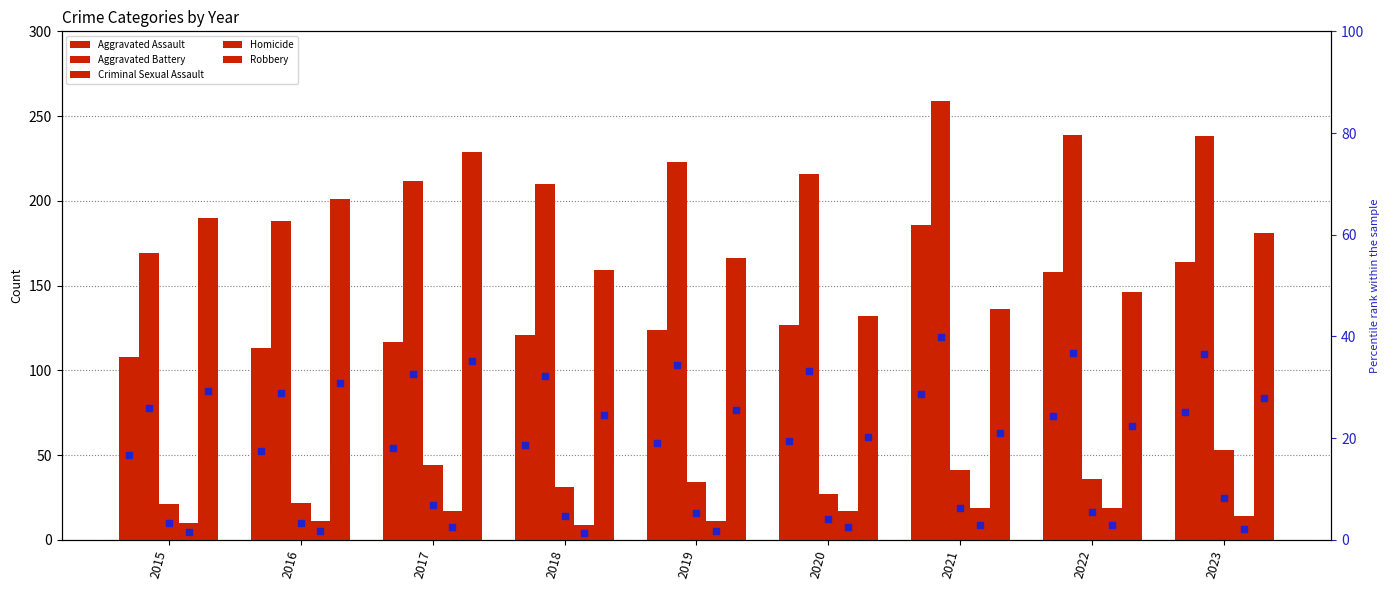

At how many categories does at least one series exceed 119?

9